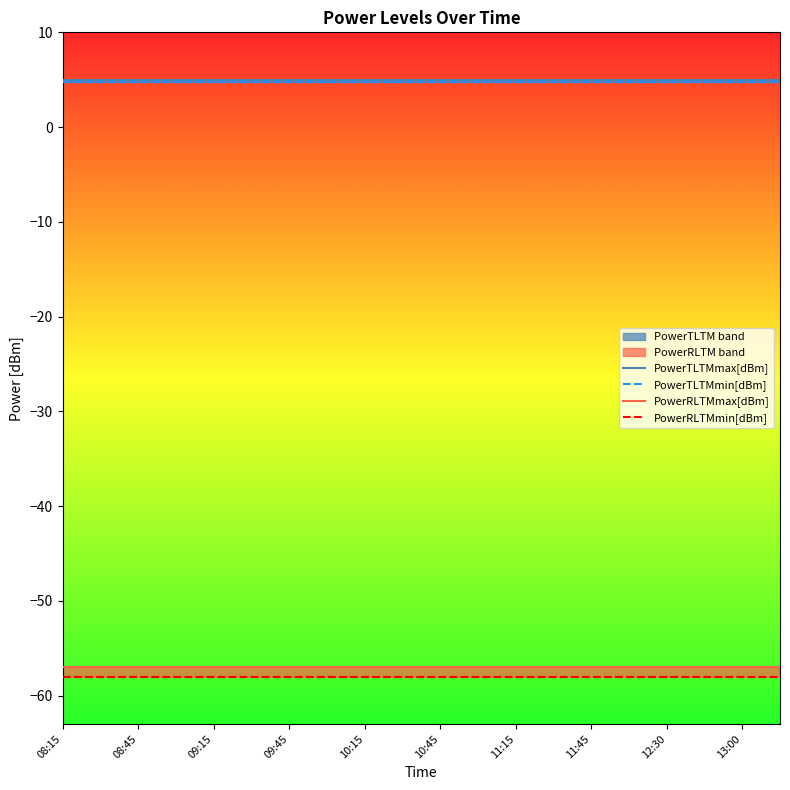

What is the sum of all PowerTLTMmax[dBm] values?

100.0